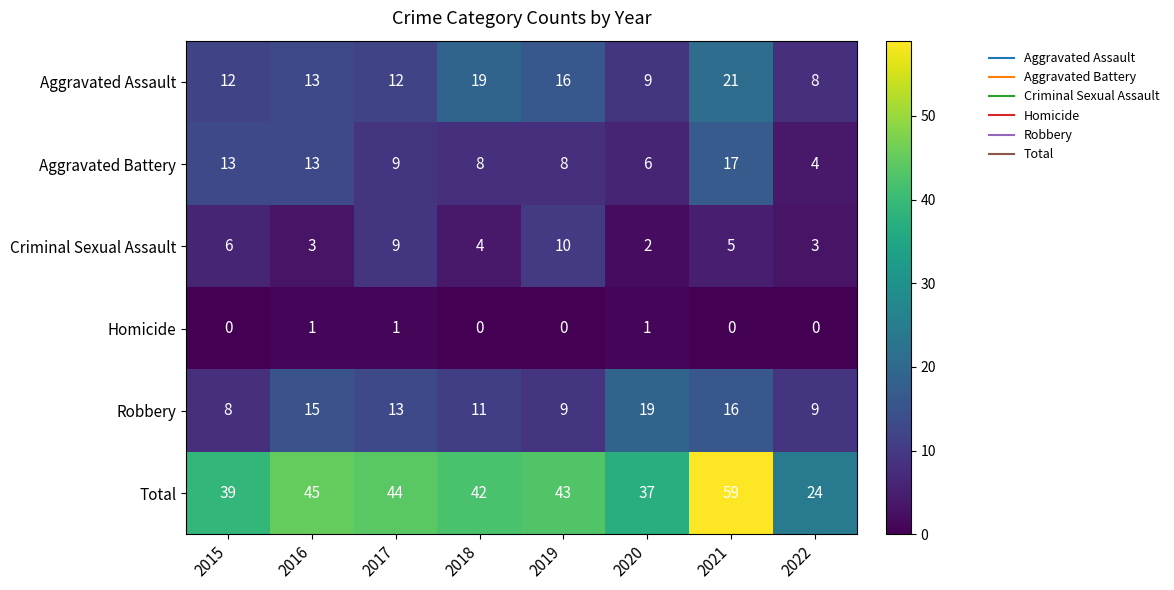

Rank the series by their maximum value, from highest to lowest.

Total, Aggravated Assault, Robbery, Aggravated Battery, Criminal Sexual Assault, Homicide